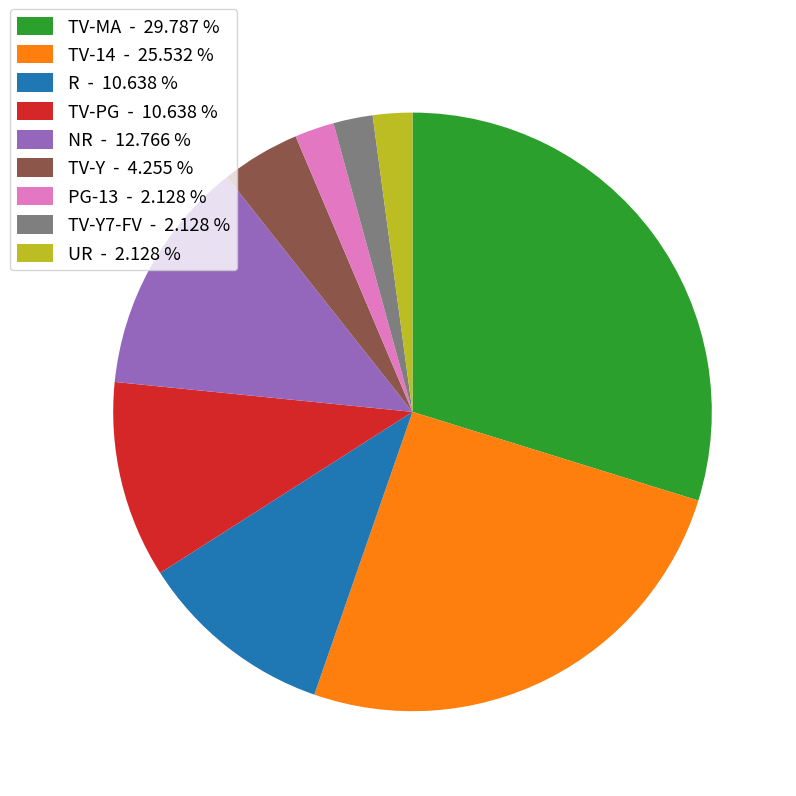

Approximately how many times larger is the value at TV-Y7-FV - 2.128 % compared to PG-13 - 2.128 %?

1.0